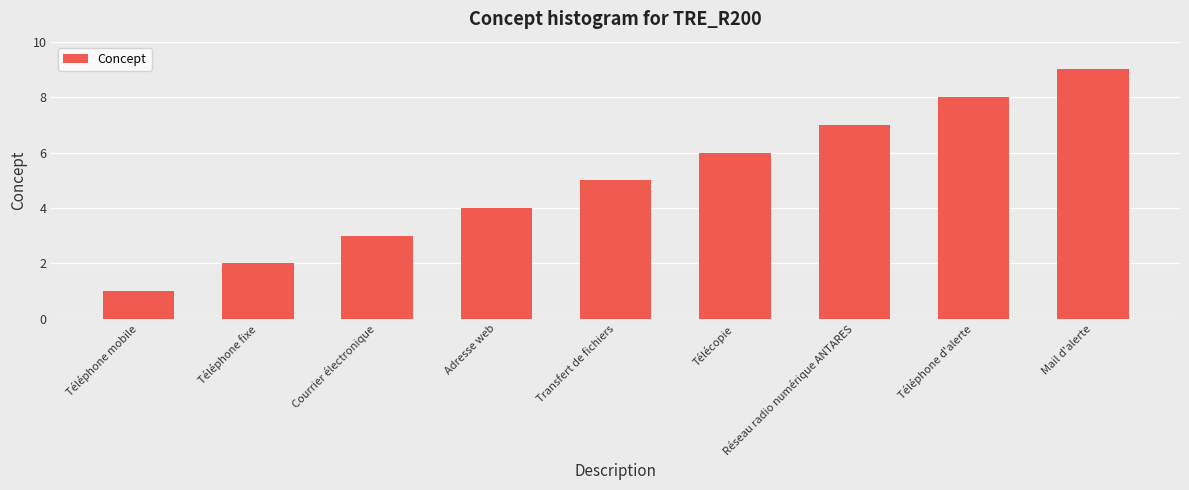

How many values are below 5?

4